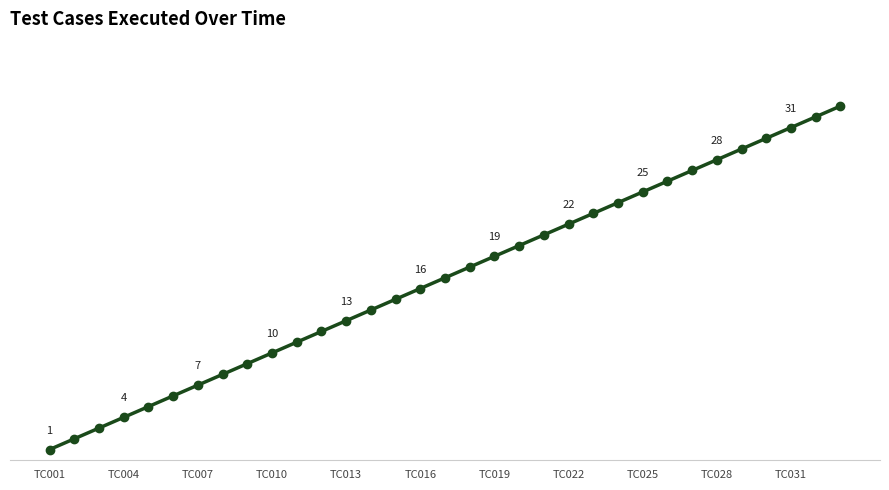

Reading right to left, extract all data points from this chart.

33	32	31	30	29	28	27	26	25	24	23	22	21	20	19	18	17	16	15	14	13	12	11	10	9	8	7	6	5	4	3	2	1